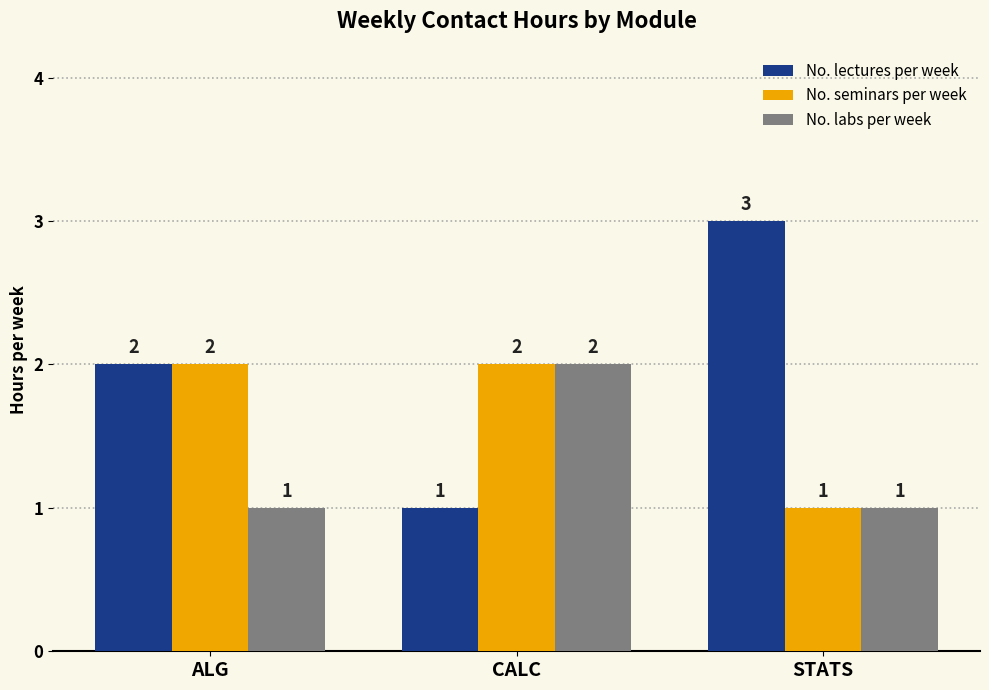

Between CALC and STATS, which series saw the biggest shift?

No. lectures per week